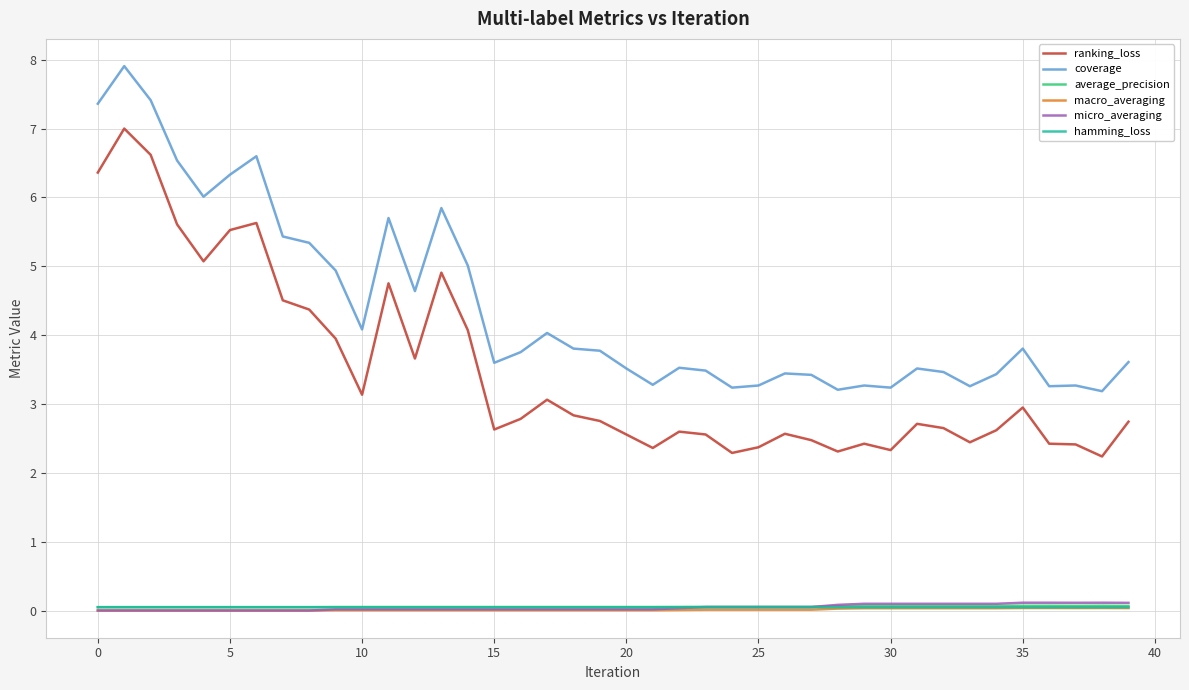

True or false: micro_averaging and coverage cross at least once.

False